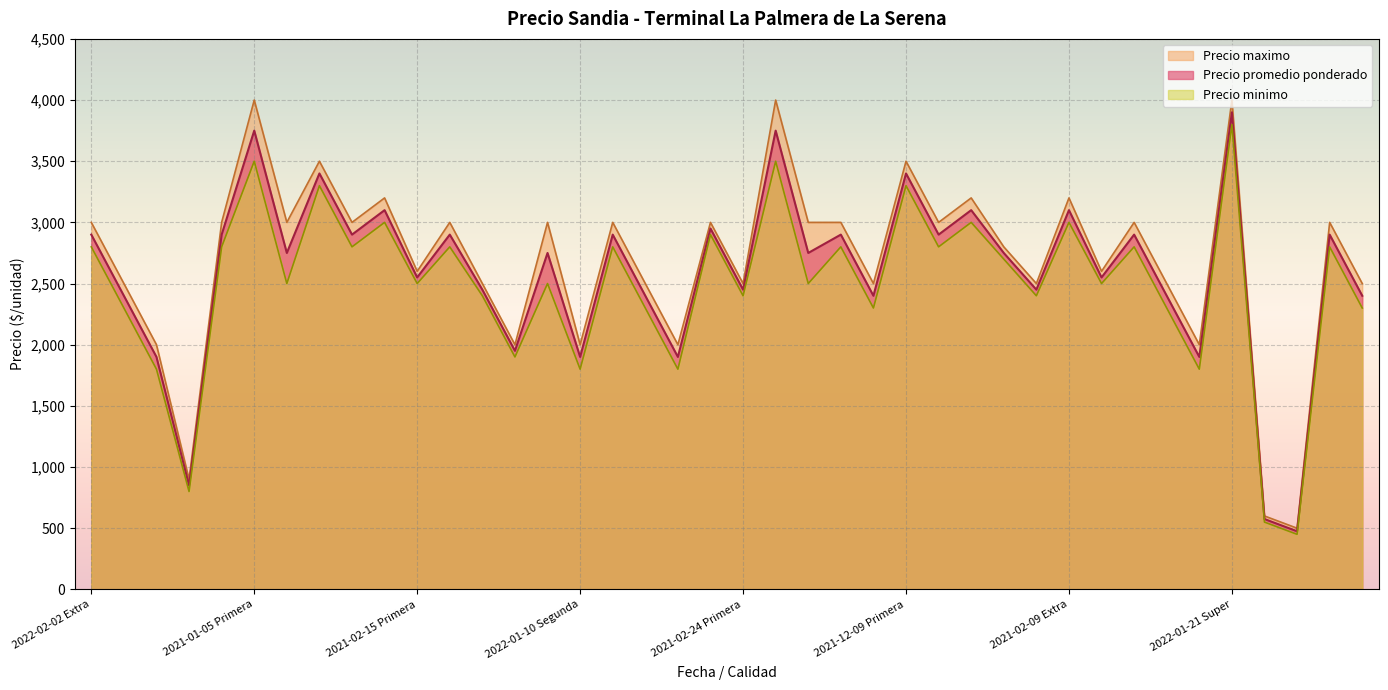

Is it true that Precio minimo equals 3196 at 2021-02-24 Primera?

False